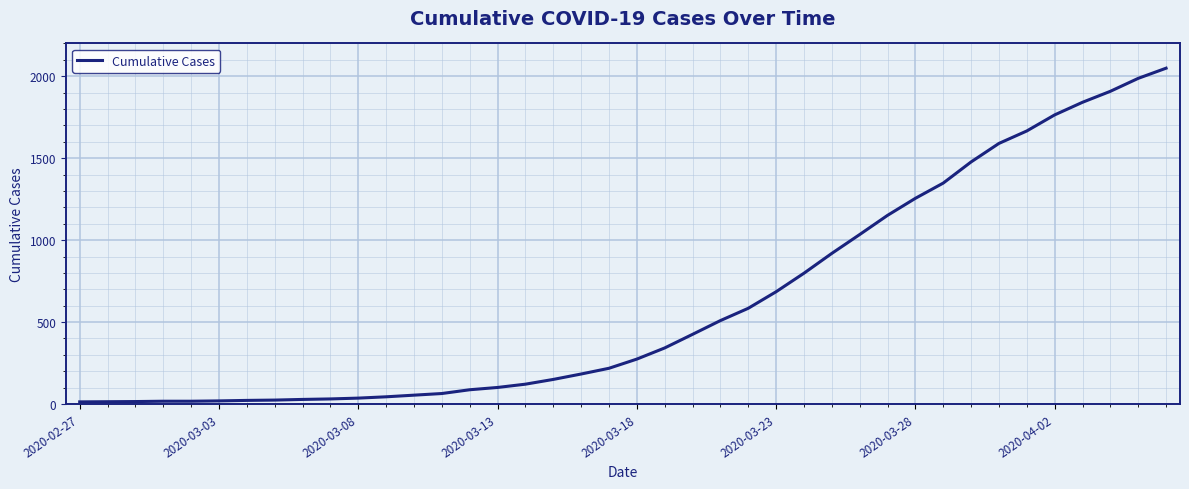

What is the greatest value displayed?

2049